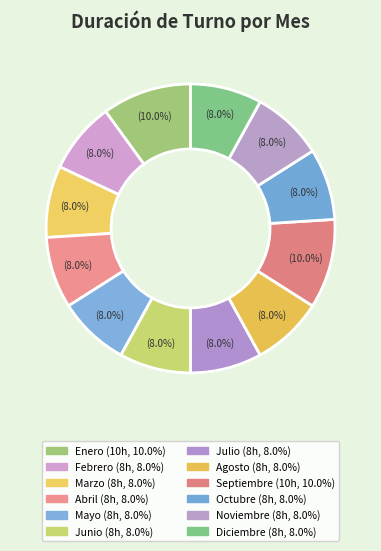

True or false: Septiembre accounts for 17% of the total.

False